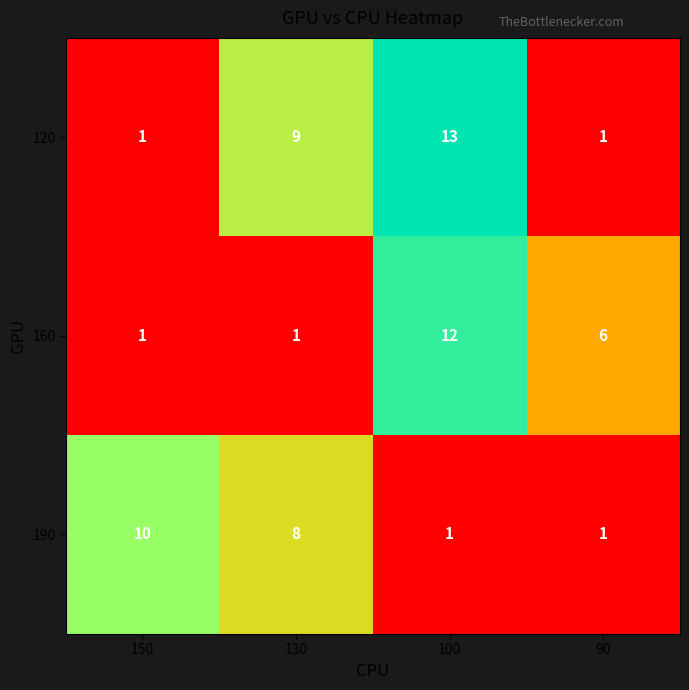

Which series has the largest range (max minus min)?

120